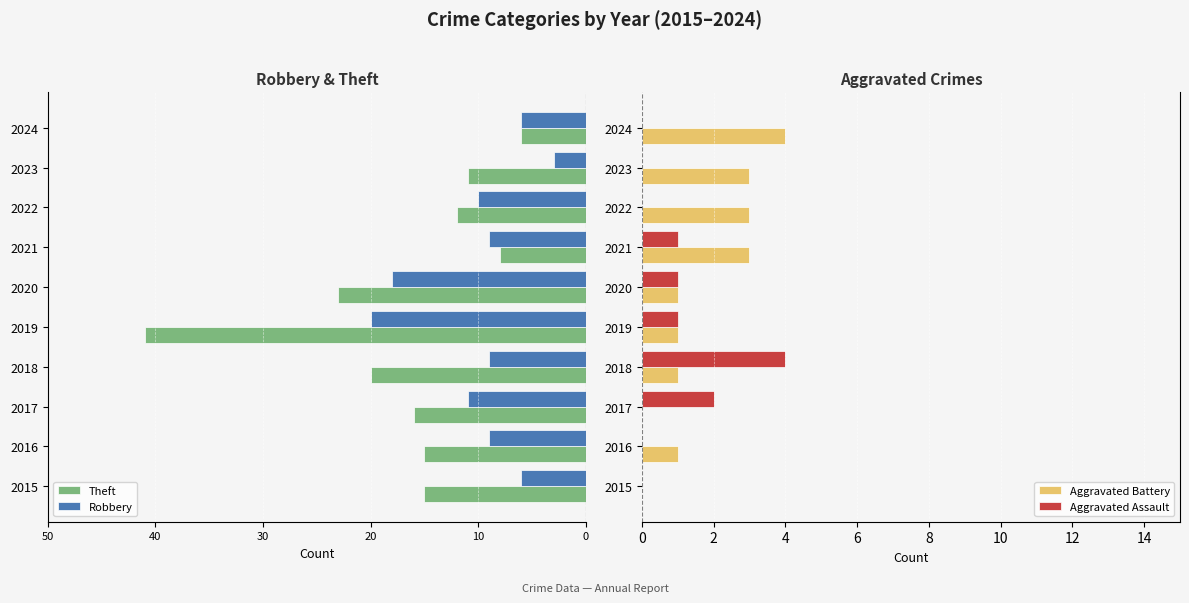

What is the maximum value for Aggravated Assault?

4